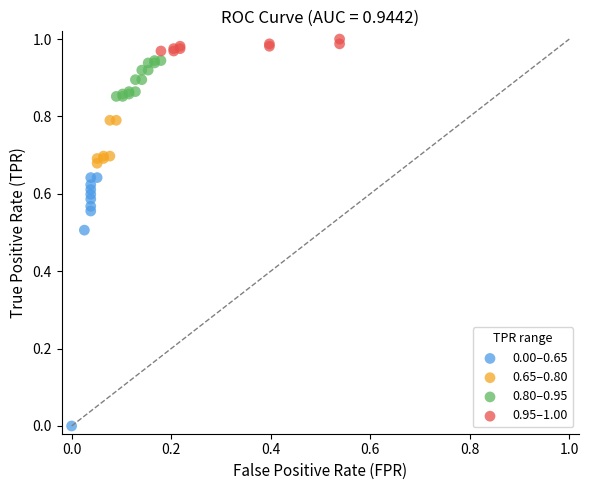

Which series contains the lowest Y value?

0.00–0.65